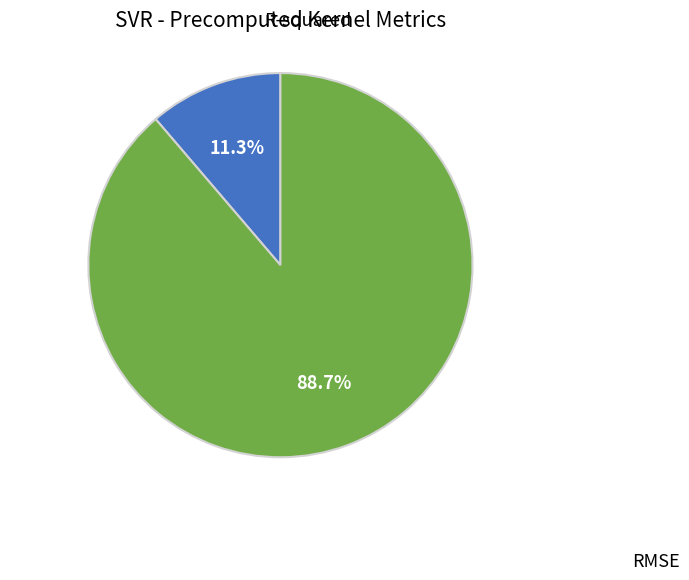

Does any single category account for the majority?

Yes